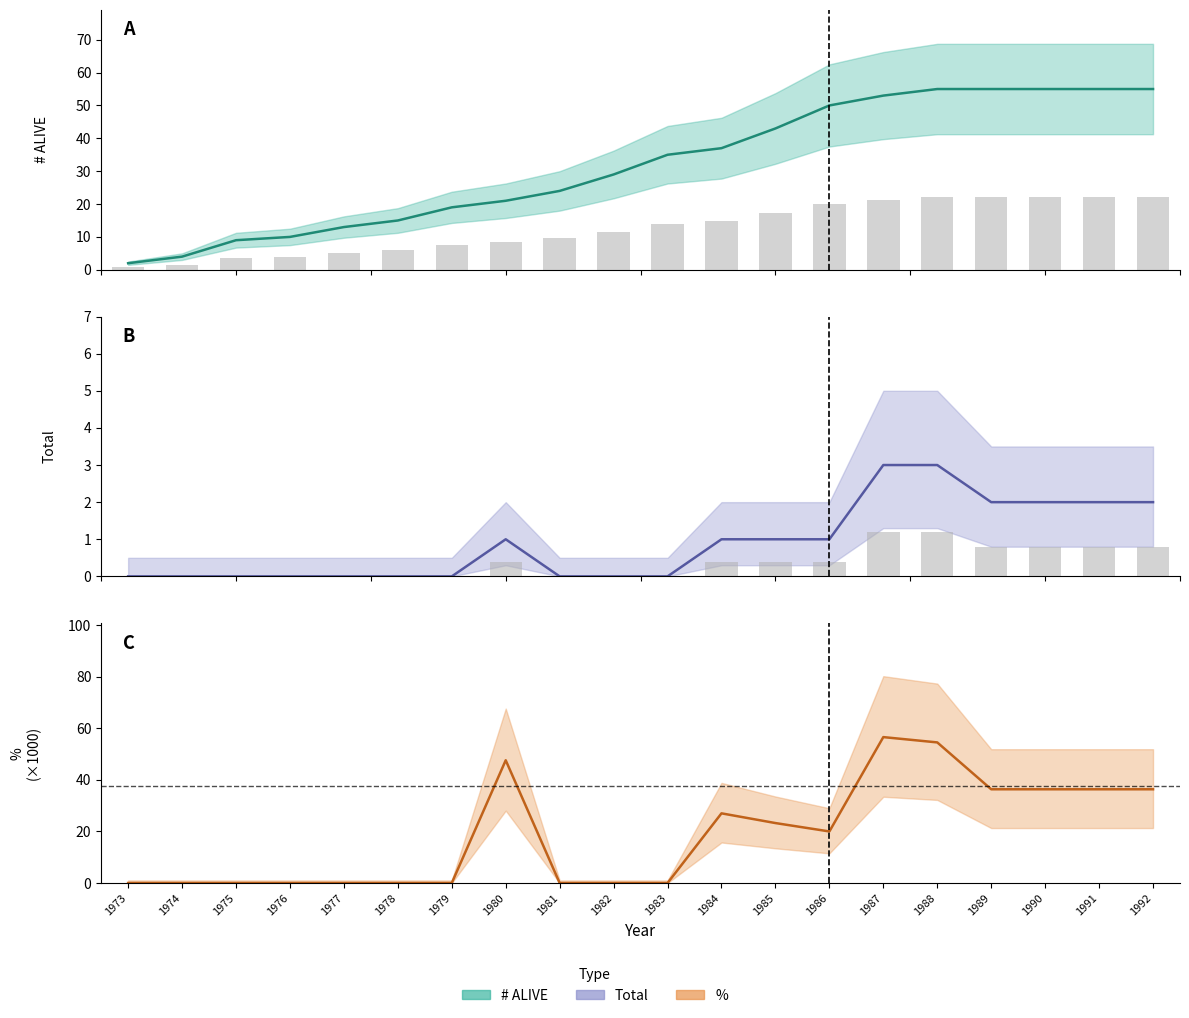

What is the difference between the % values at 1981 and 1985?

23.3